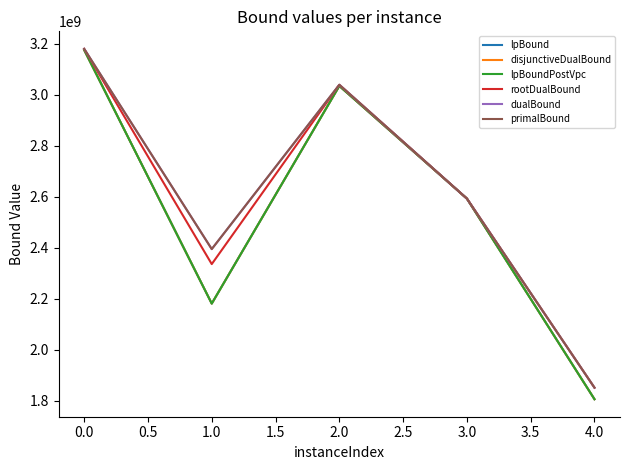

What is the minimum value for lpBound?

1805560179.0